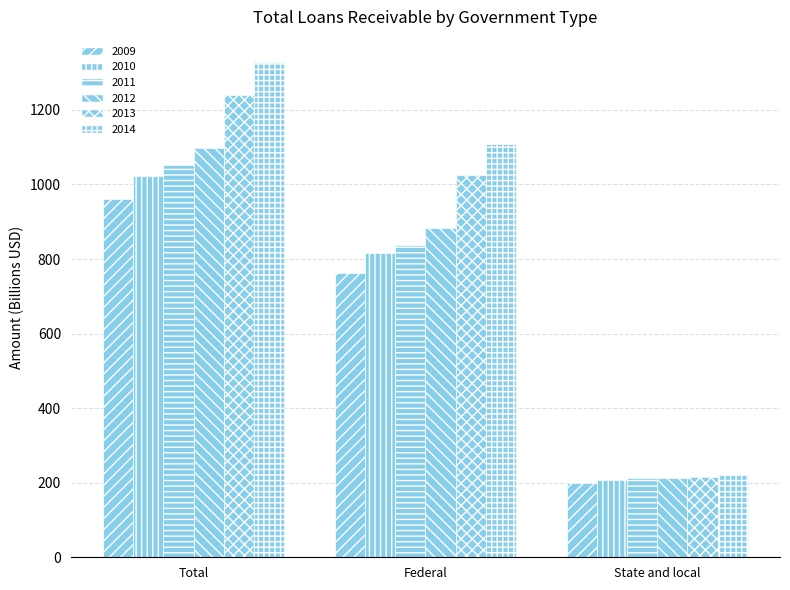

How many values in the 2011 series are below 837?

1